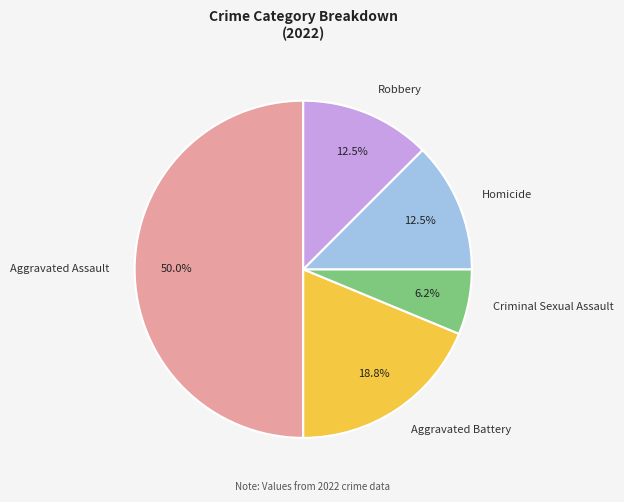

What is the ratio of the value at Homicide to the value at Criminal Sexual Assault?

2.0